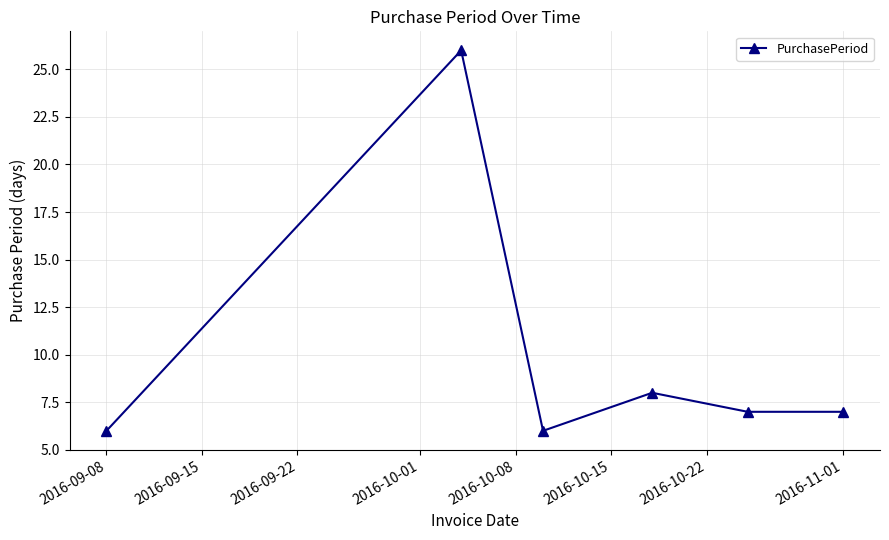

What is the difference between the maximum and minimum values?

20